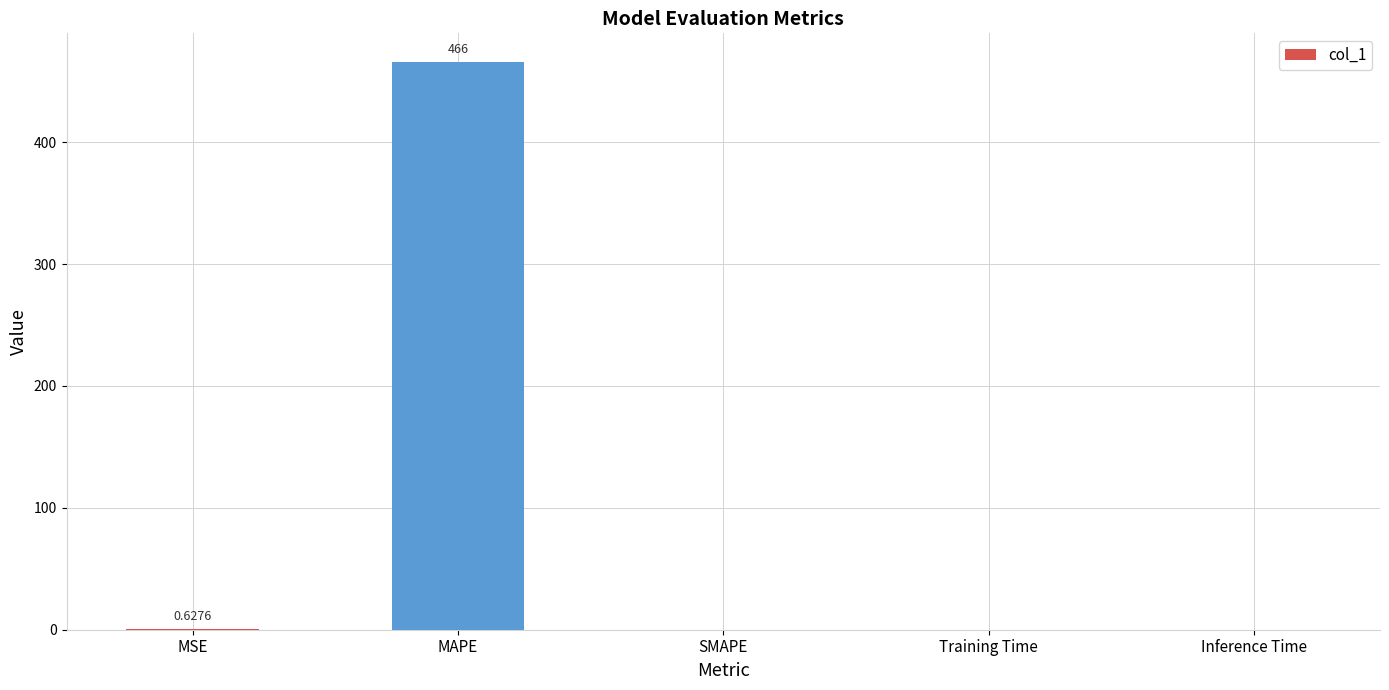

Are the bars horizontal?

No